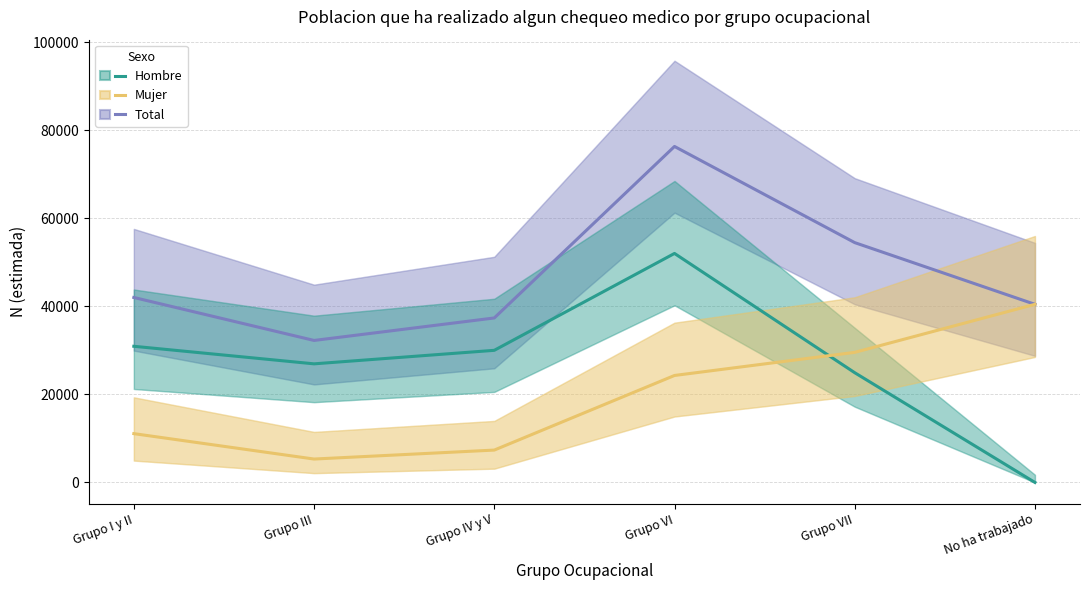

How many lines are shown in the chart?

3